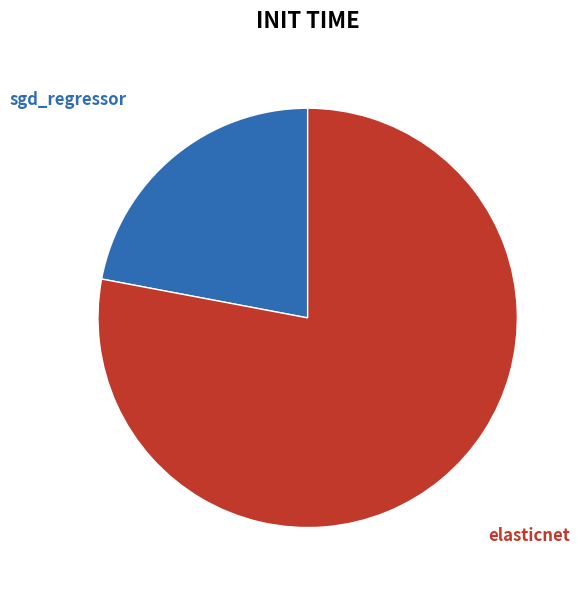

What is the largest slice in the pie chart?

elasticnet